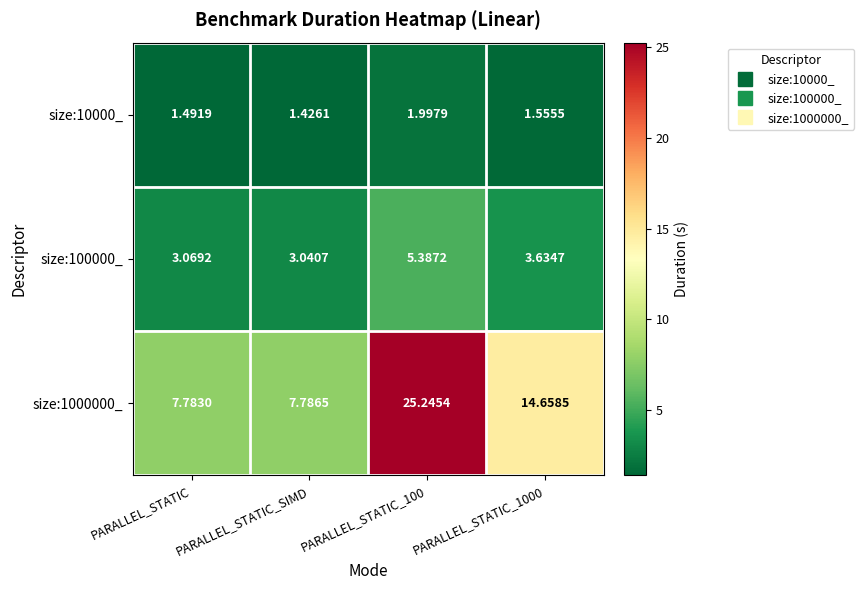

Which category has the lowest value in the size:10000_ series?

PARALLEL_STATIC_SIMD